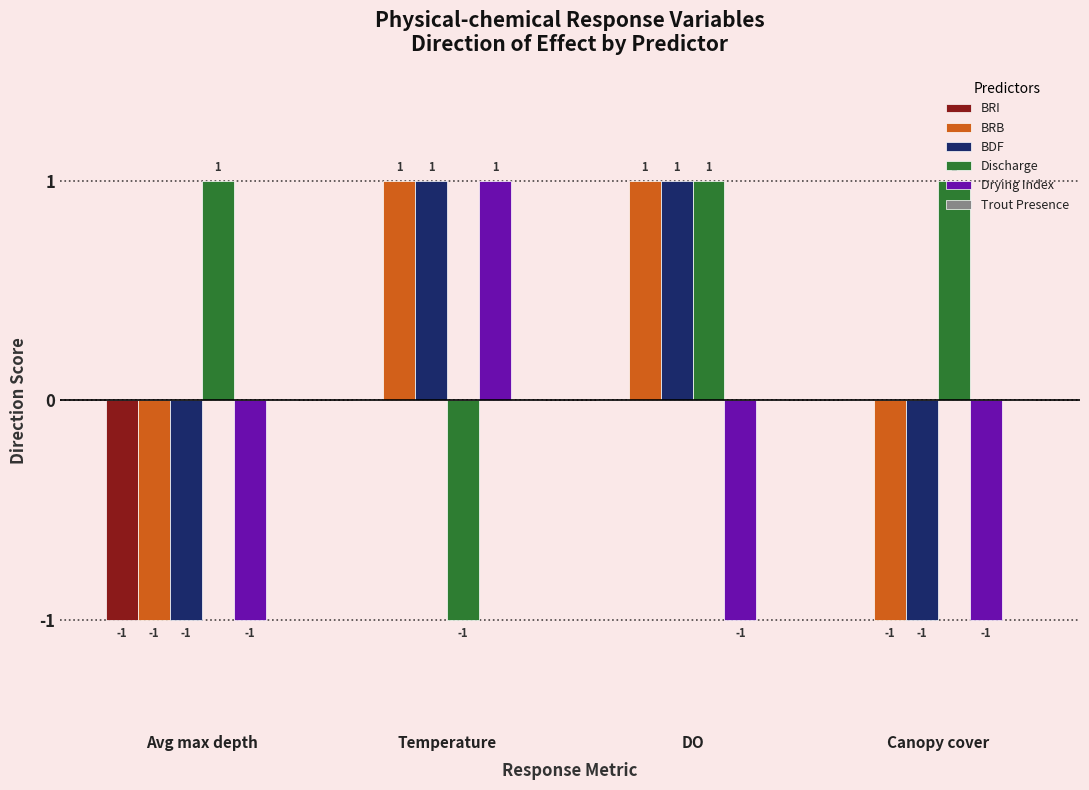

Is it true that BRB equals -1 at Canopy cover?

True